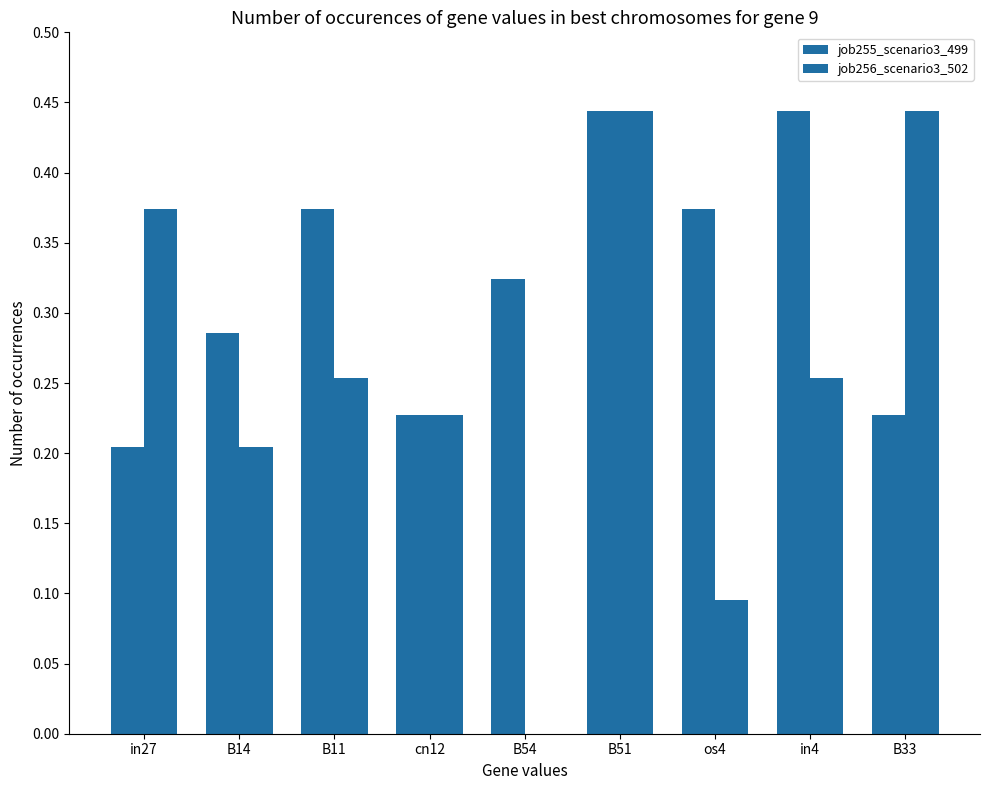

The value of job255_scenario3_499 at cn12 is 0.2. True or false?

True